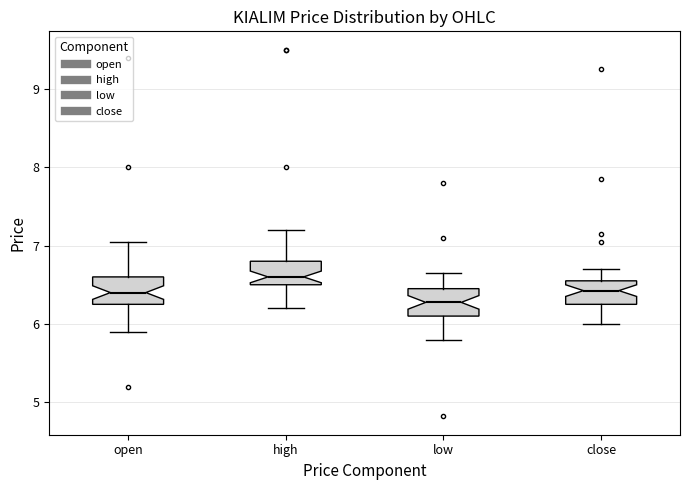

Where does the upper whisker of the box for open end on the y-axis? The values are not printed on the chart, so give them approximately, as read against the axis.

7.1